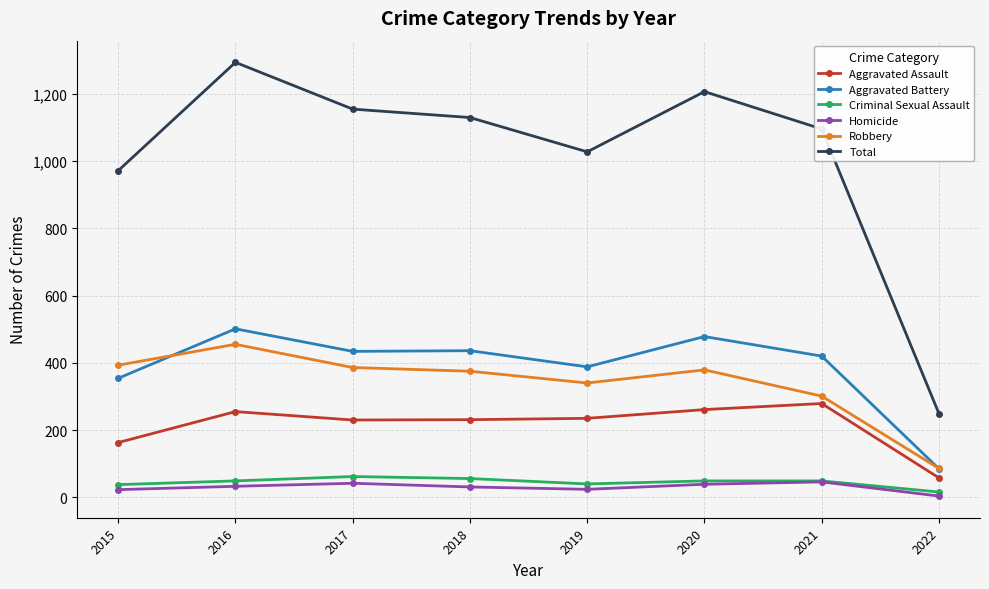

What value does the Homicide series have at 2018?

31